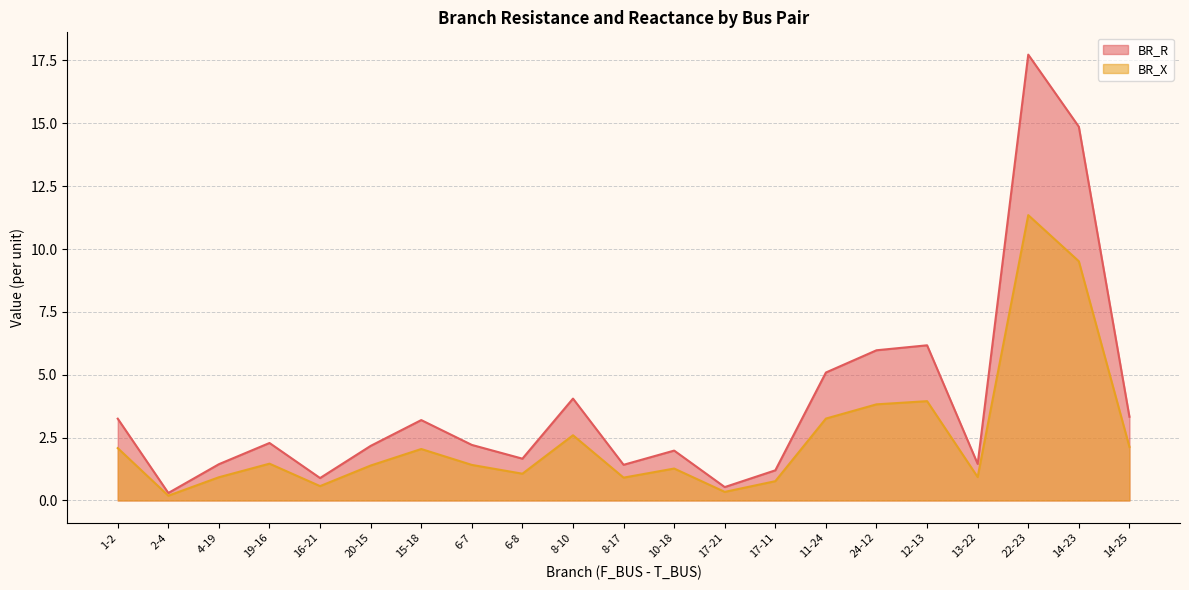

Which has a higher value, 14-23 or 14-25?

14-23